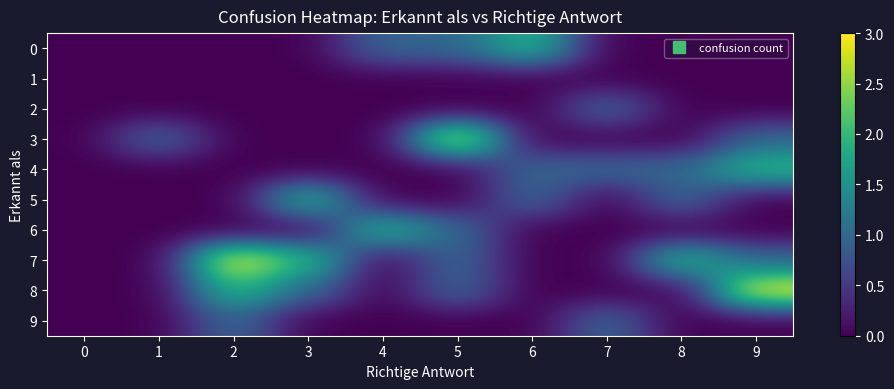

How many series are shown in this chart?

10